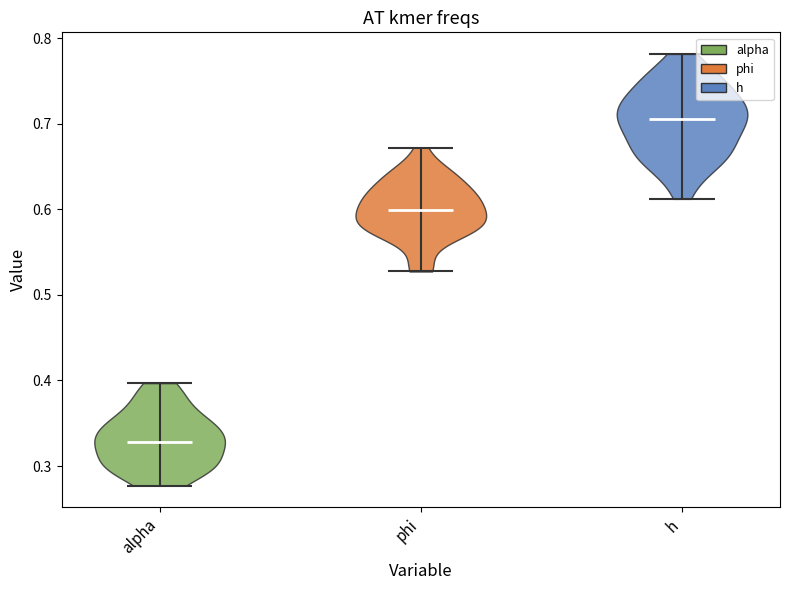

What is the lowest point the violin for h reaches on the y-axis? The values are not printed on the chart, so give them approximately, as read against the axis.

0.61